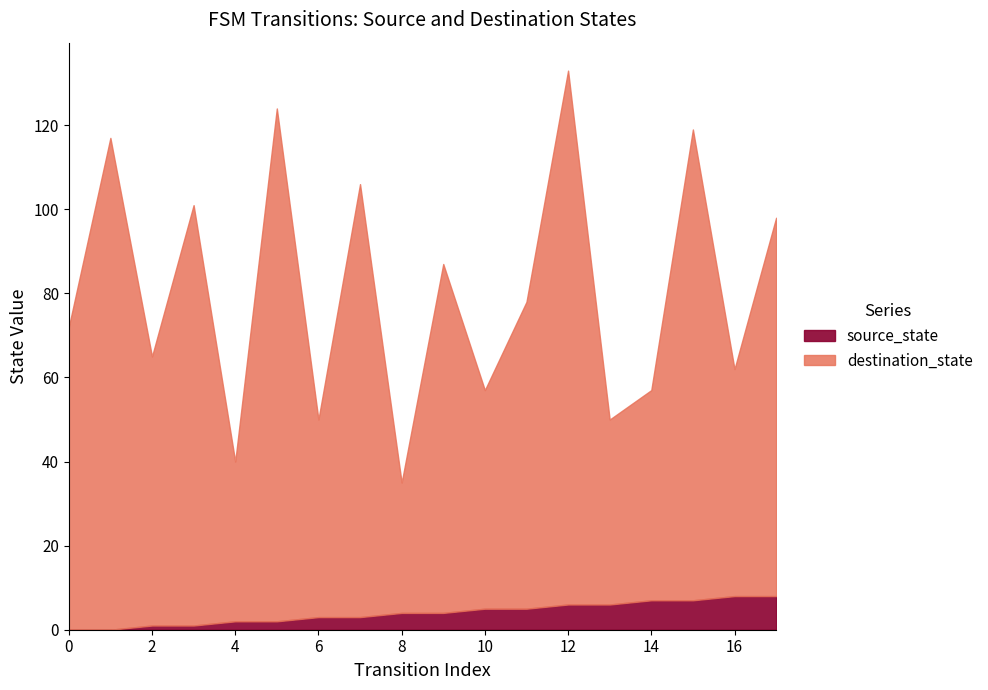

Where is destination_state nearest to the value 79?

9